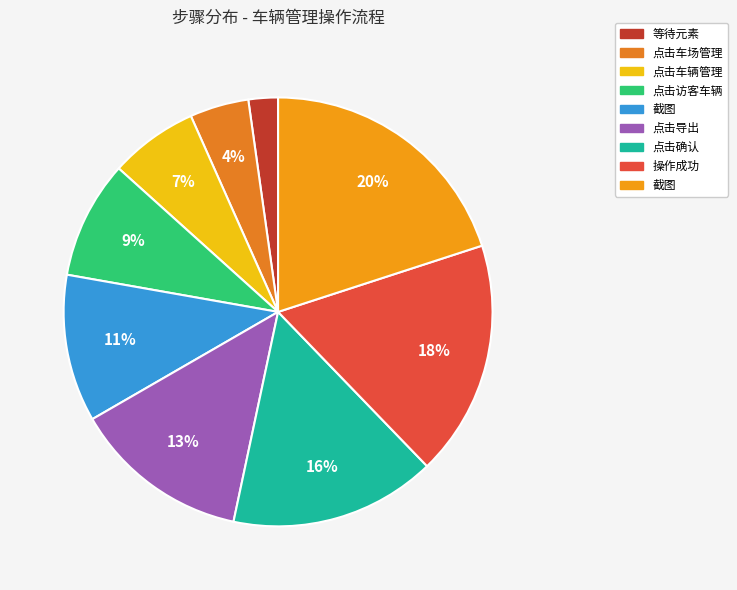

To the nearest percent, what is the difference between the largest and smallest slice percentages?

18%